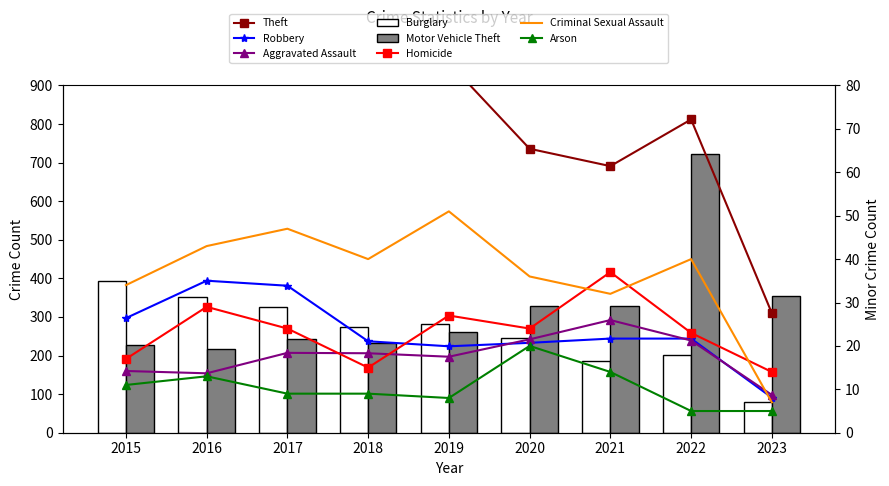

Where is Theft nearest to the value 668?

2021